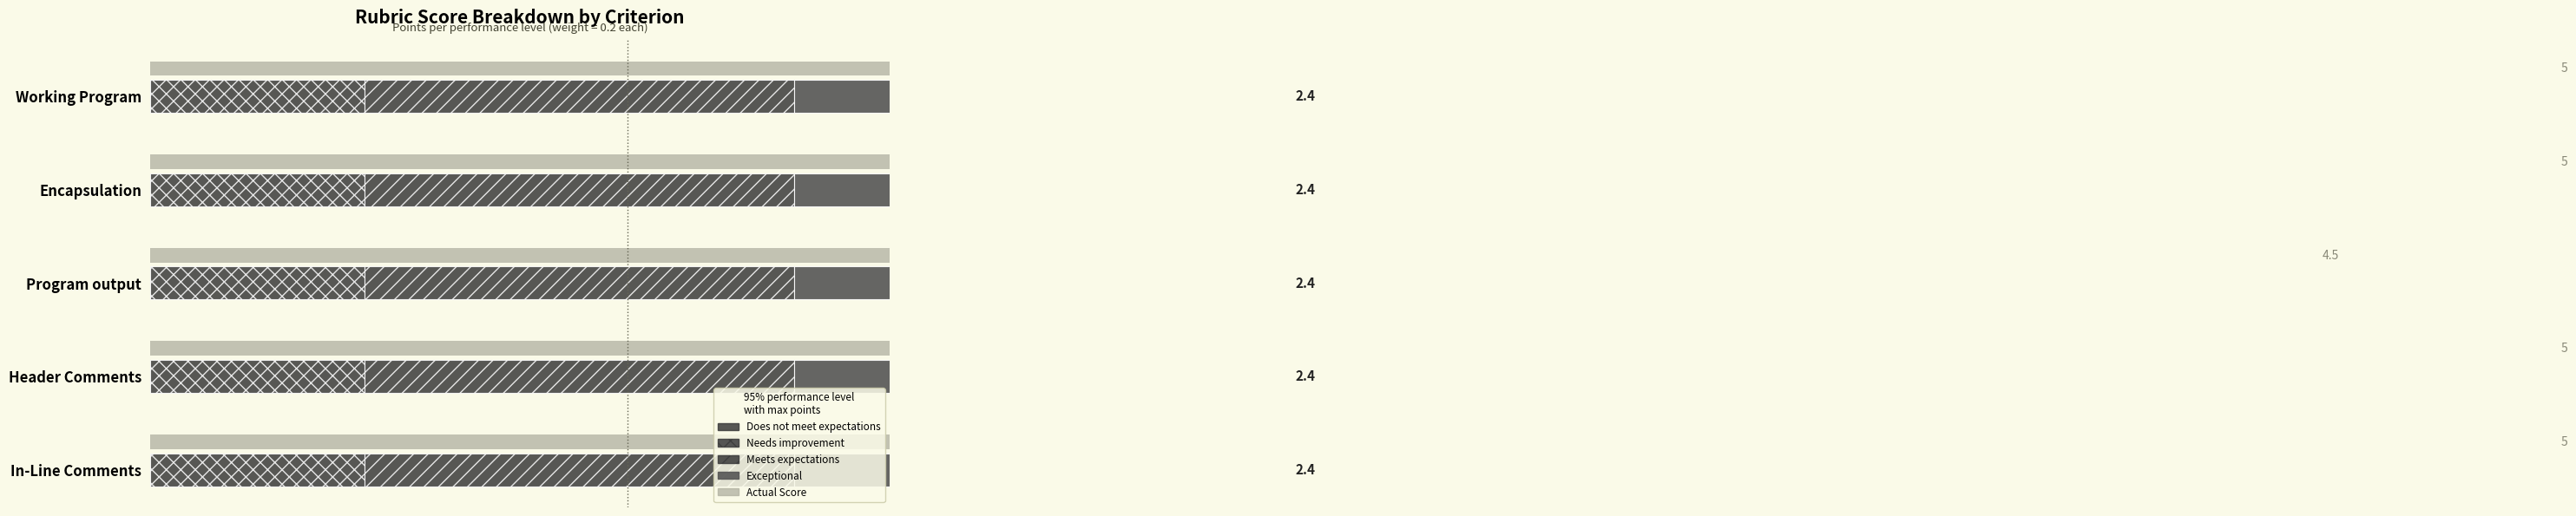

How many bars are there in each group?

4